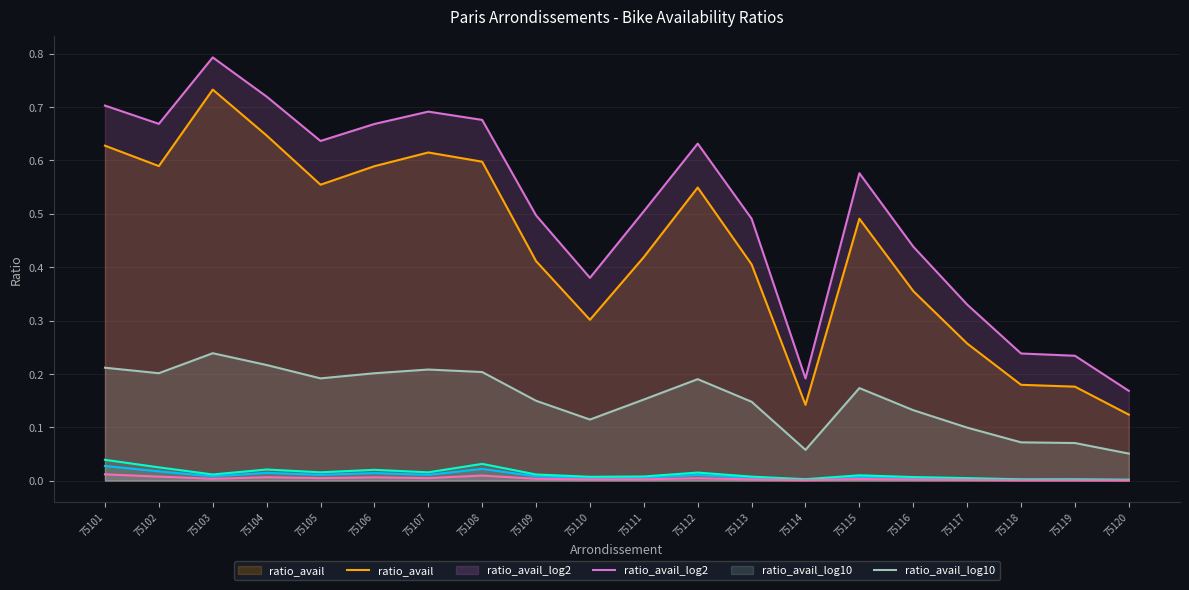

True or false: ratio_pop and ratio_avail cross at least once.

False